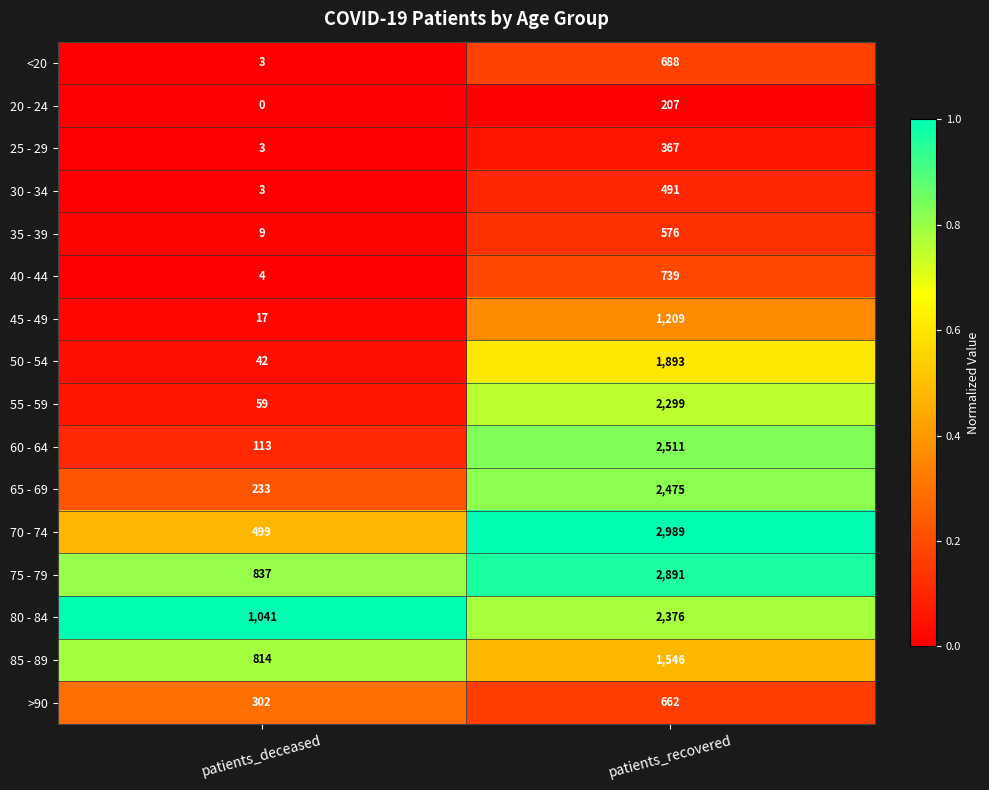

What is the approximate value of 35 - 39 at patients_recovered?

576